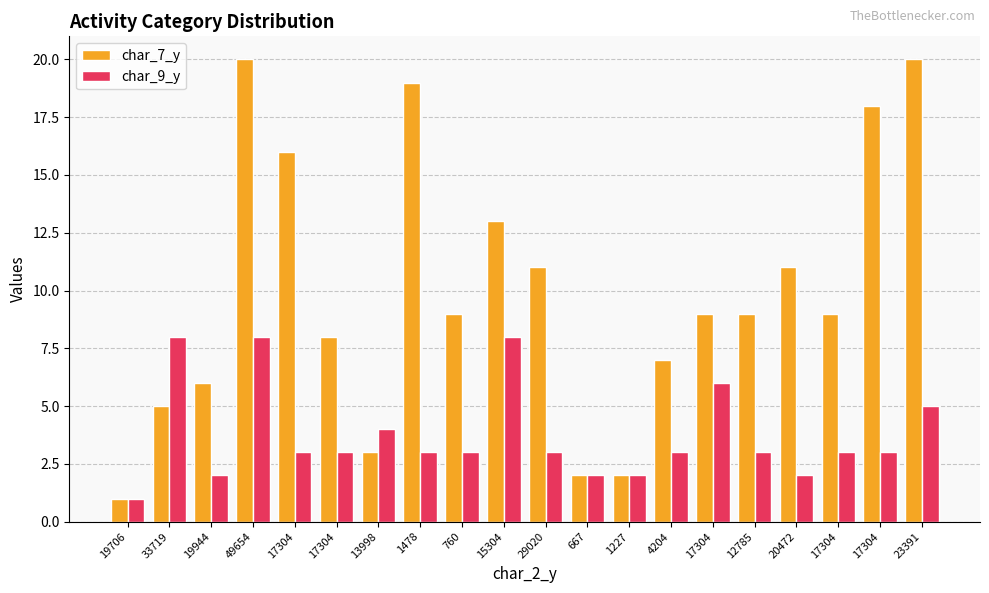

What are all the series names shown in the legend?

char_7_y, char_9_y